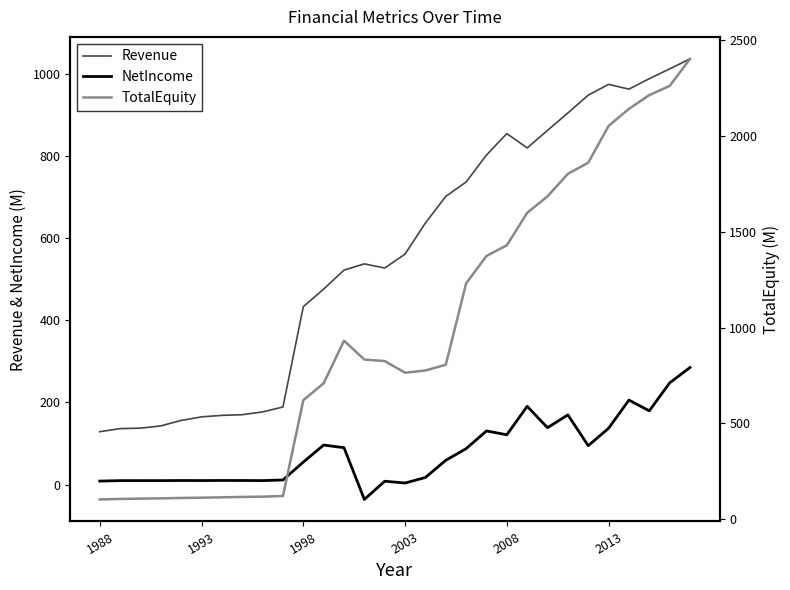

List the series in order of their peak value, highest first.

TotalEquity, Revenue, NetIncome